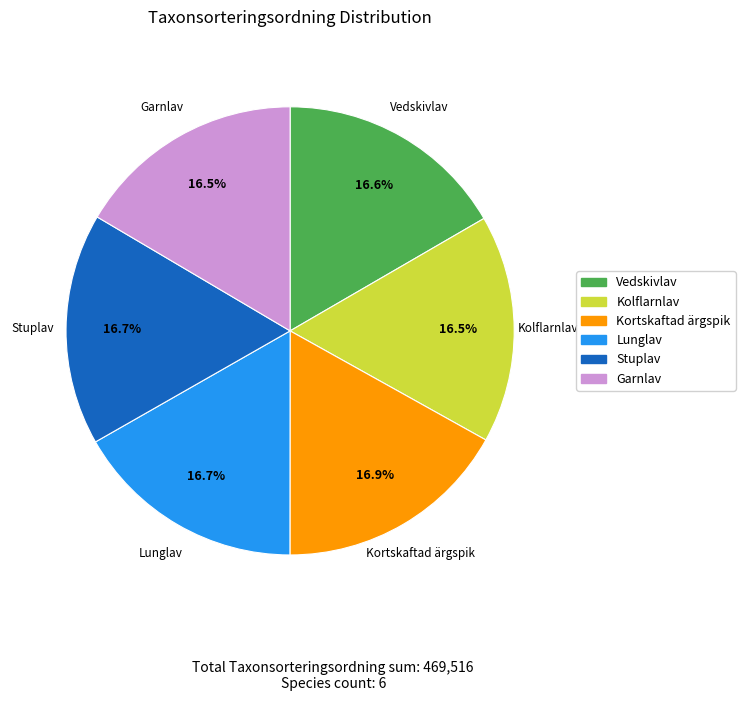

Combined, do Kortskaftad ärgspik and Kolflarnlav account for over 50%?

No